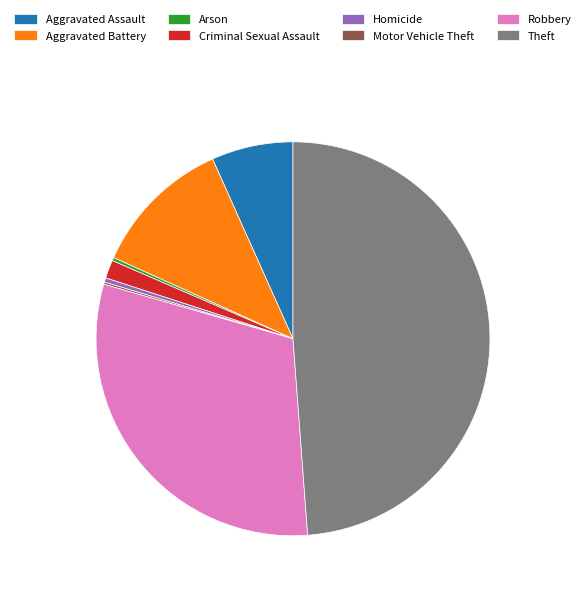

Between Aggravated Assault and Aggravated Battery, which is larger?

Aggravated Battery